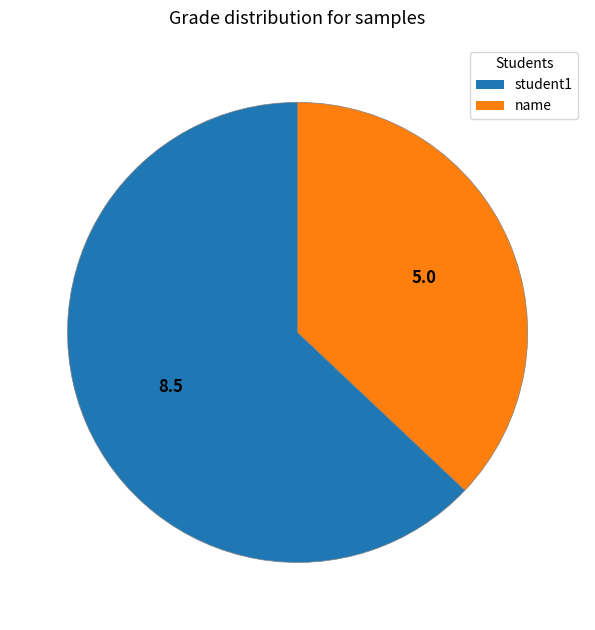

Do student1 and name together represent more than half of the pie?

Yes